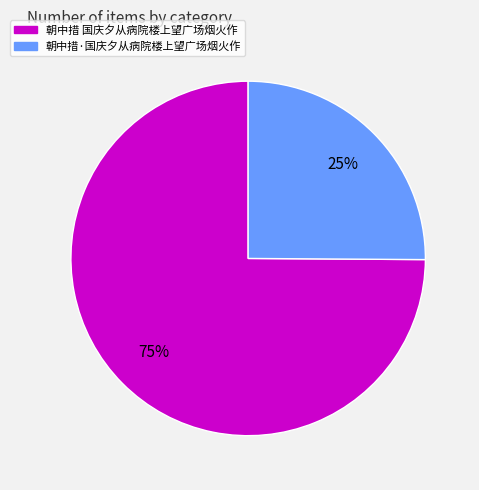

To the nearest percent, what is the average slice percentage?

50%